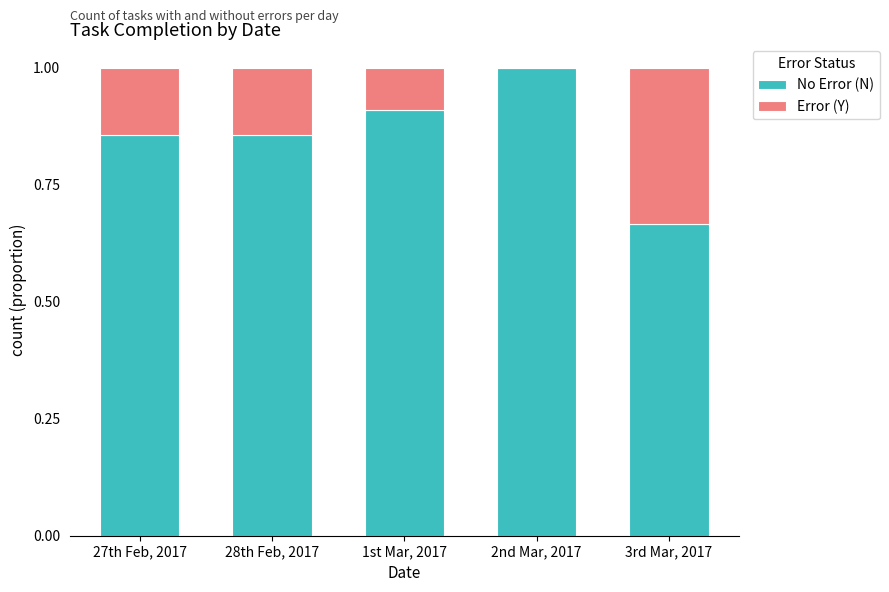

What is the total value across all series at 27th Feb, 2017?

1.0